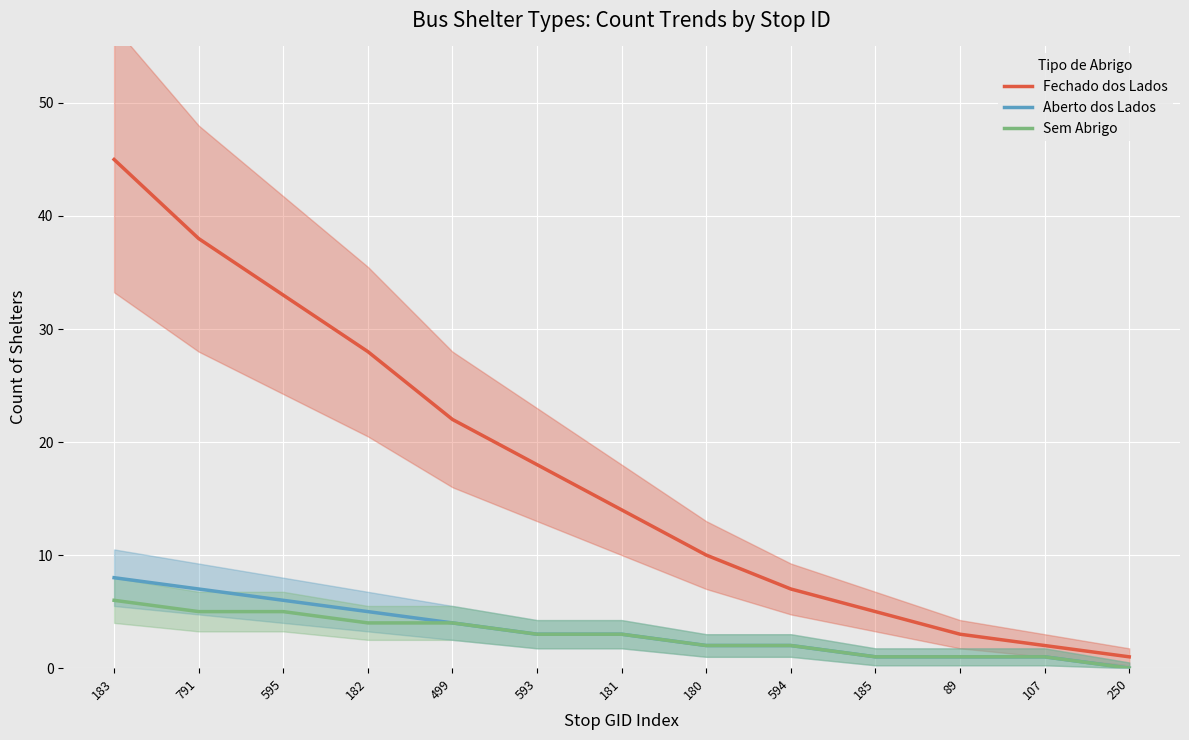

At how many categories does at least one series exceed 12?

7